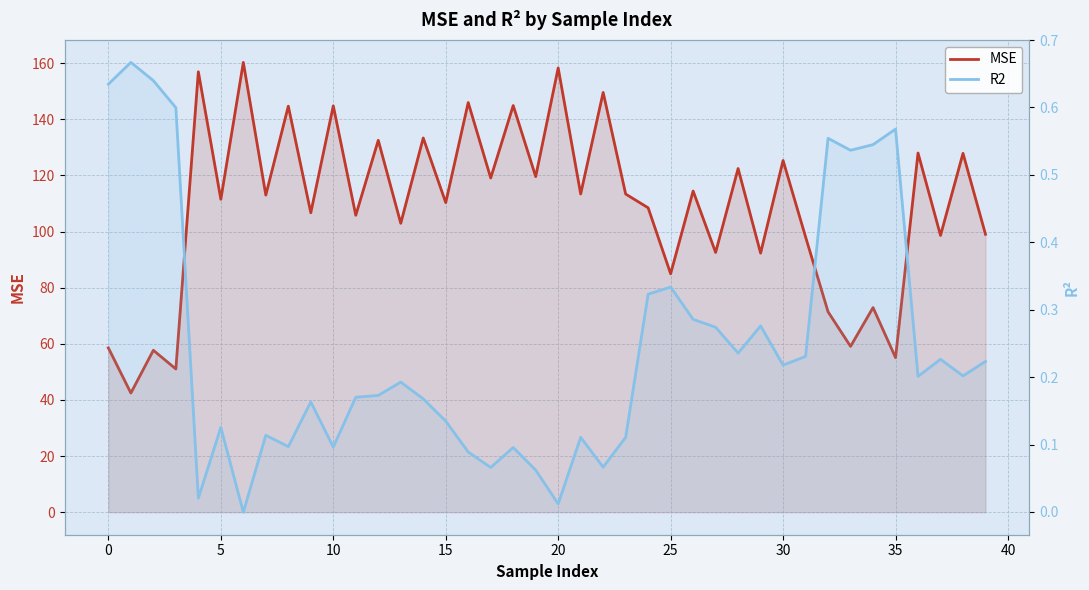

How many lines are shown in the chart?

2